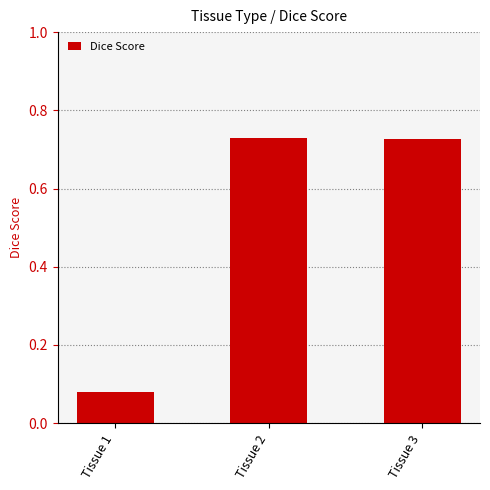

Between Tissue 1 and Tissue 2, which is larger?

Tissue 2